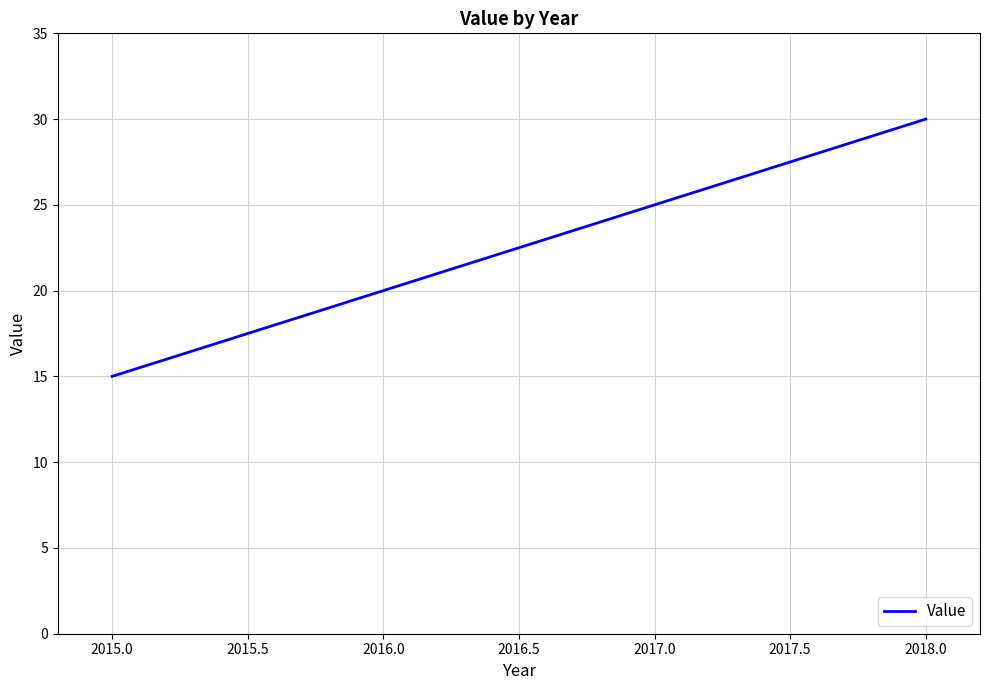

List the labels in order of value, largest first.

2018.0, 2017.0, 2016.0, 2015.0